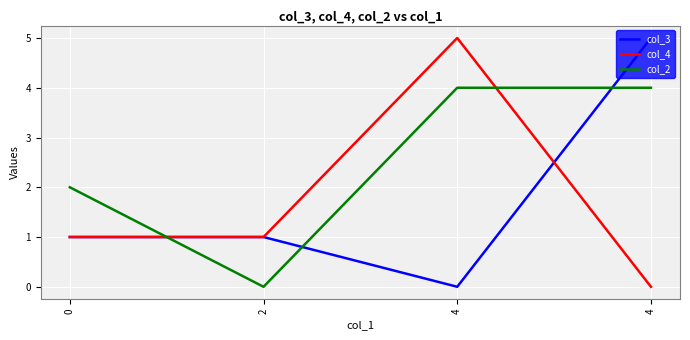

Does the chart have visible grid lines?

Yes